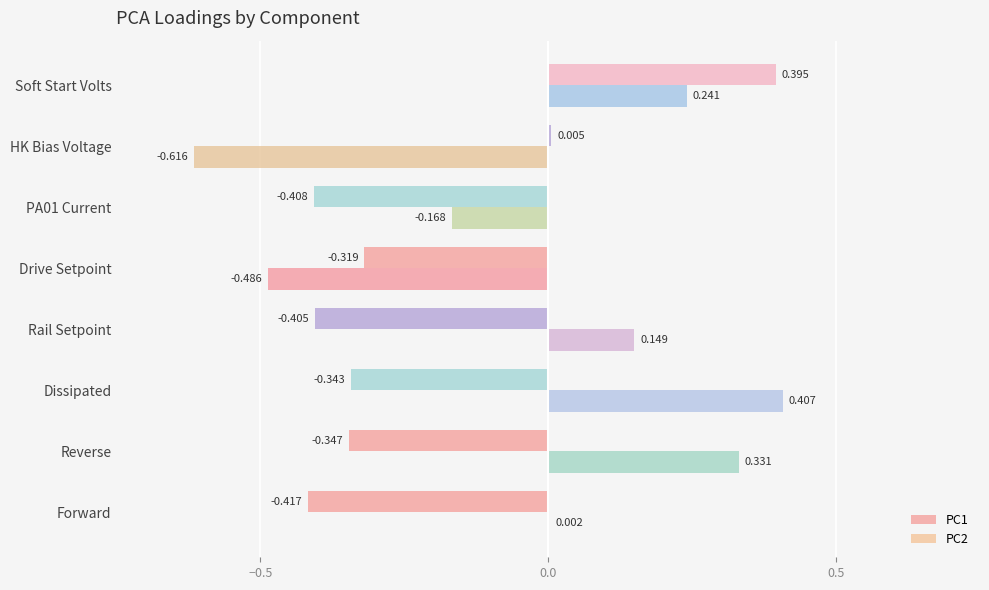

At which category is the sum across all series the highest?

Soft Start Volts